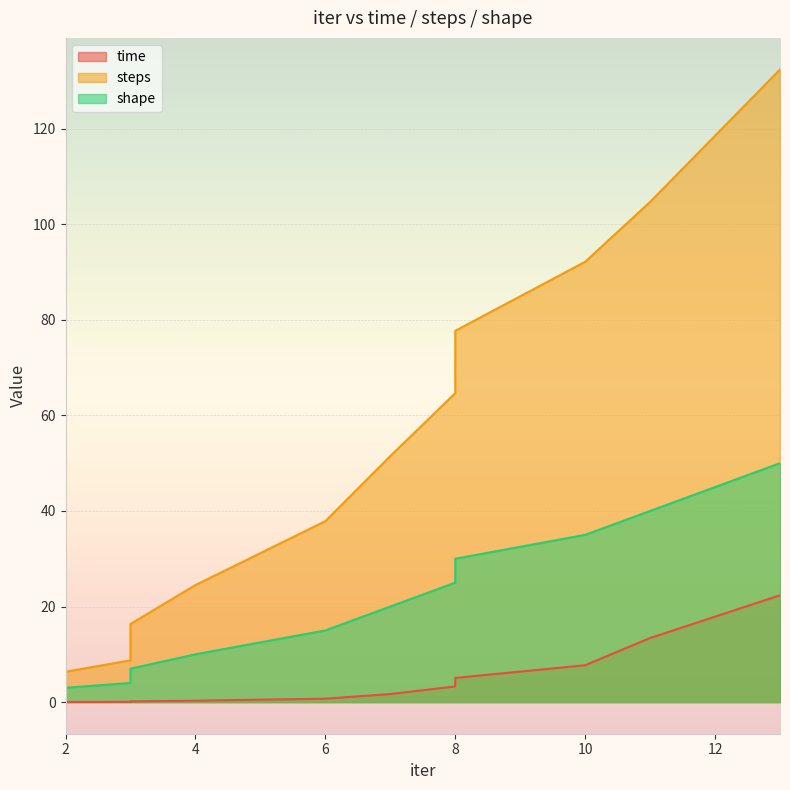

The value of steps at 13 is 203.4. True or false?

False